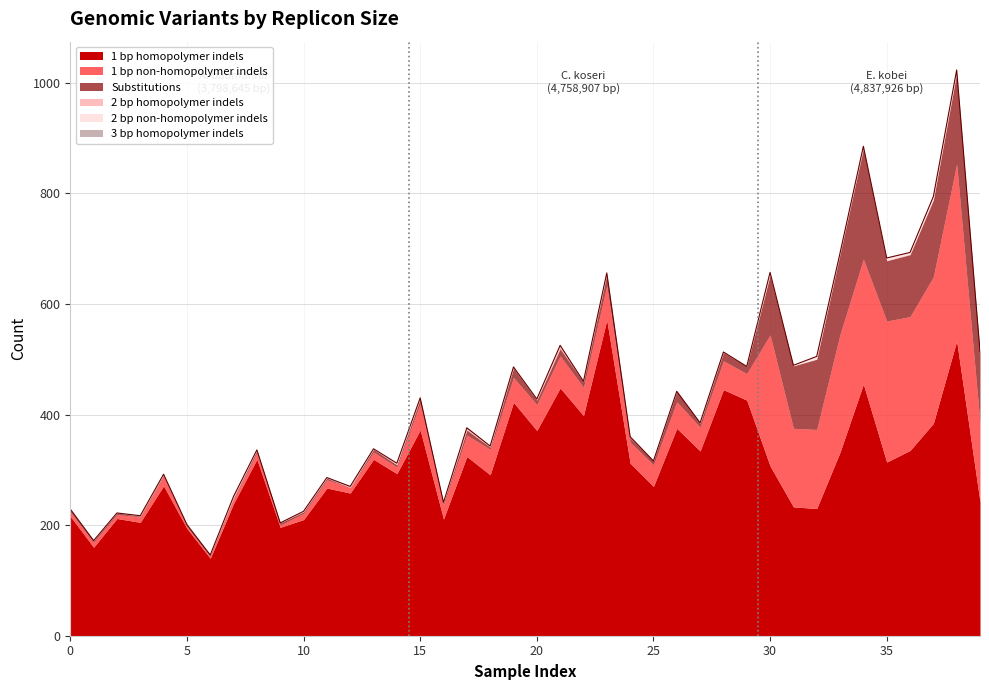

Reading left to right, transcribe all the data shown in this chart.

1 bp homopolymer indels: 0=216	1=160	2=212	3=205	4=271	5=194	6=140	7=239	8=319	9=196	10=210	11=267	12=258	13=319	14=293	15=372	16=211	17=324	18=291	19=422	20=371	21=448	22=398	23=571	24=312	25=270	26=375	27=334	28=445	29=426	30=307	31=233	32=230	33=332	34=455	35=314	36=335	37=384	38=533	39=242
1 bp non-homopolymer indels: 0=8	1=9	2=7	3=10	4=18	5=3	6=3	7=8	8=12	9=4	10=11	11=15	12=10	13=13	14=12	15=48	16=25	17=39	18=46	19=45	20=47	21=58	22=51	23=62	24=38	25=39	26=48	27=43	28=52	29=48	30=237	31=142	32=143	33=213	34=226	35=255	36=242	37=265	38=320	39=142
Substitutions: 0=4	1=3	2=3	3=1	4=2	5=3	6=3	7=2	8=4	9=4	10=3	11=3	12=0	13=5	14=4	15=8	16=4	17=9	18=4	19=17	20=8	21=13	22=10	23=20	24=8	25=7	26=19	27=7	28=15	29=13	30=108	31=113	32=127	33=145	34=200	35=109	36=112	37=139	38=164	39=127
2 bp homopolymer indels: 0=1	1=0	2=0	3=0	4=0	5=1	6=0	7=2	8=0	9=0	10=1	11=0	12=1	13=0	14=2	15=2	16=1	17=3	18=2	19=2	20=2	21=6	22=1	23=3	24=2	25=0	26=0	27=1	28=1	29=0	30=0	31=0	32=0	33=0	34=1	35=1	36=1	37=1	38=2	39=0
2 bp non-homopolymer indels: 0=0	1=0	2=0	3=0	4=1	5=0	6=0	7=0	8=1	9=0	10=0	11=1	12=0	13=1	14=1	15=0	16=0	17=0	18=0	19=0	20=0	21=0	22=0	23=0	24=0	25=0	26=0	27=0	28=0	29=0	30=5	31=1	32=5	33=2	34=3	35=4	36=3	37=5	38=4	39=3
3 bp homopolymer indels: 0=0	1=0	2=0	3=1	4=0	5=0	6=0	7=1	8=0	9=0	10=0	11=0	12=1	13=0	14=0	15=0	16=0	17=1	18=0	19=0	20=0	21=0	22=0	23=0	24=0	25=0	26=0	27=0	28=0	29=0	30=0	31=0	32=0	33=0	34=0	35=0	36=0	37=0	38=0	39=0